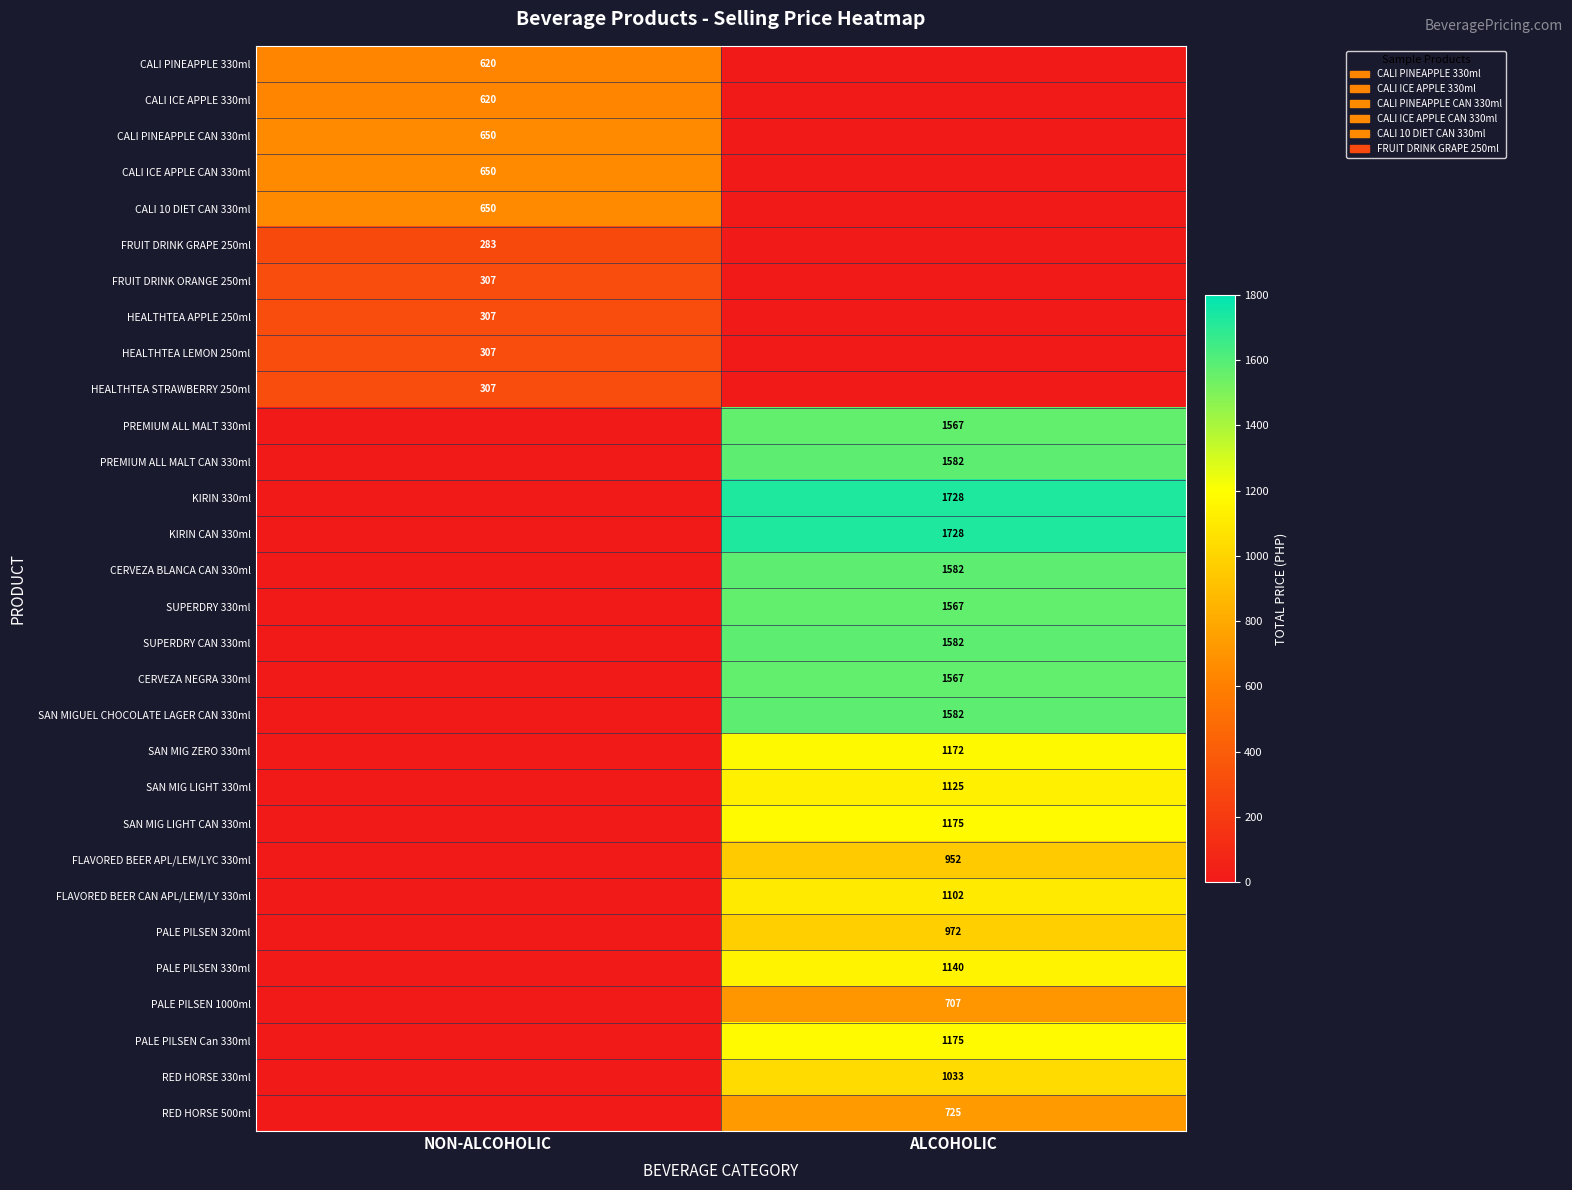

True or false: CALI 10 DIET CAN 330ml has a value of 650 at NON-ALCOHOLIC.

True